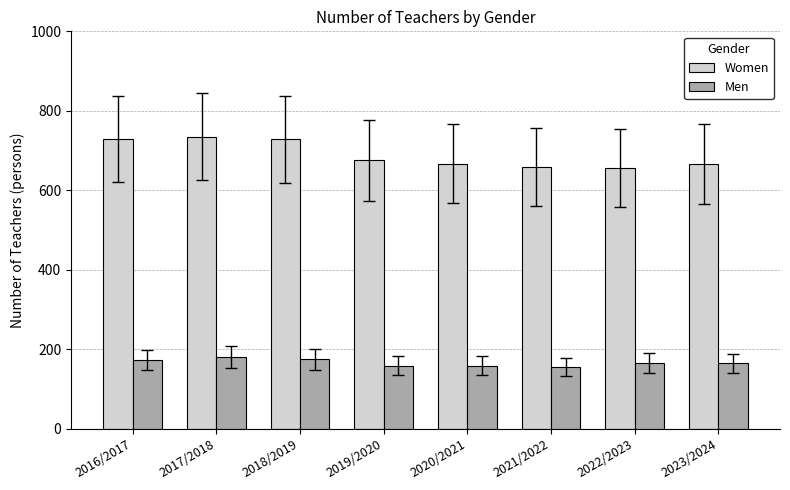

Rank the series at 2016/2017 from highest to lowest value.

Women, Men